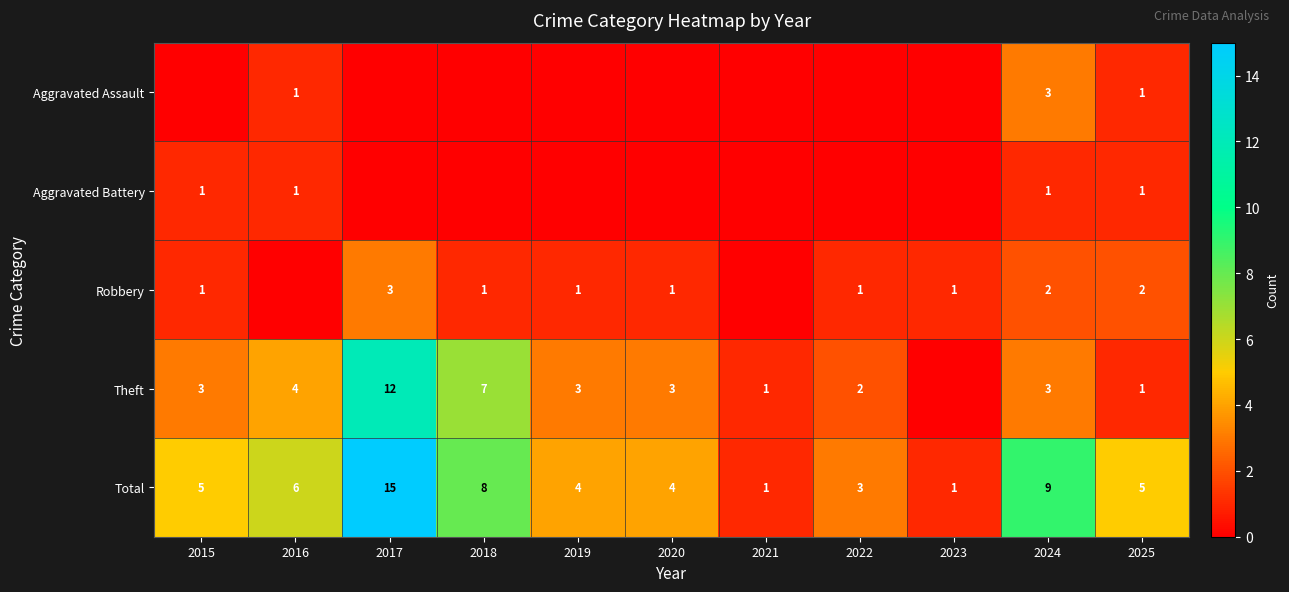

At how many categories does at least one series exceed 1?

9